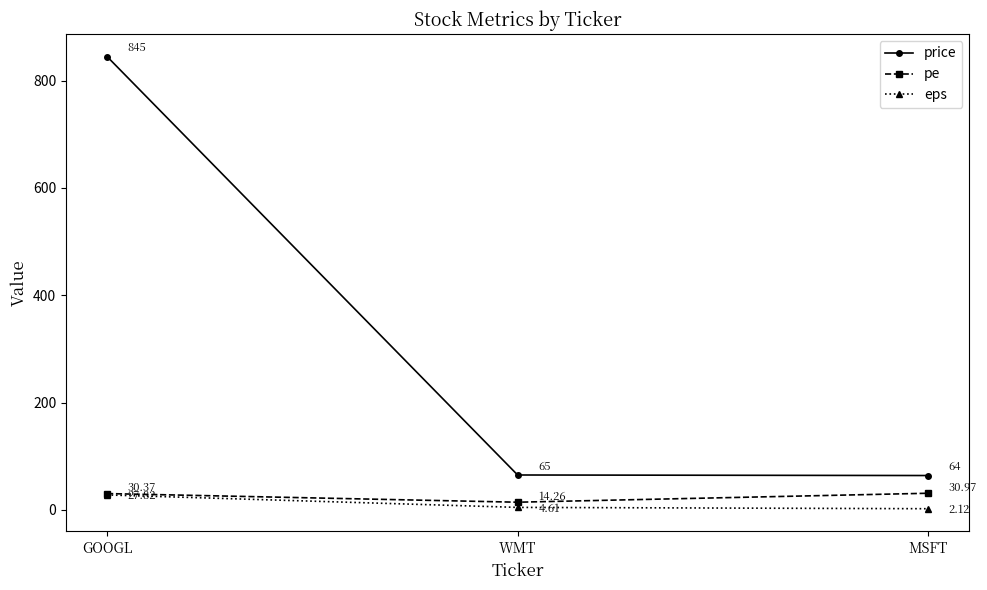

What is the sum of the price values at WMT and MSFT?

129.0